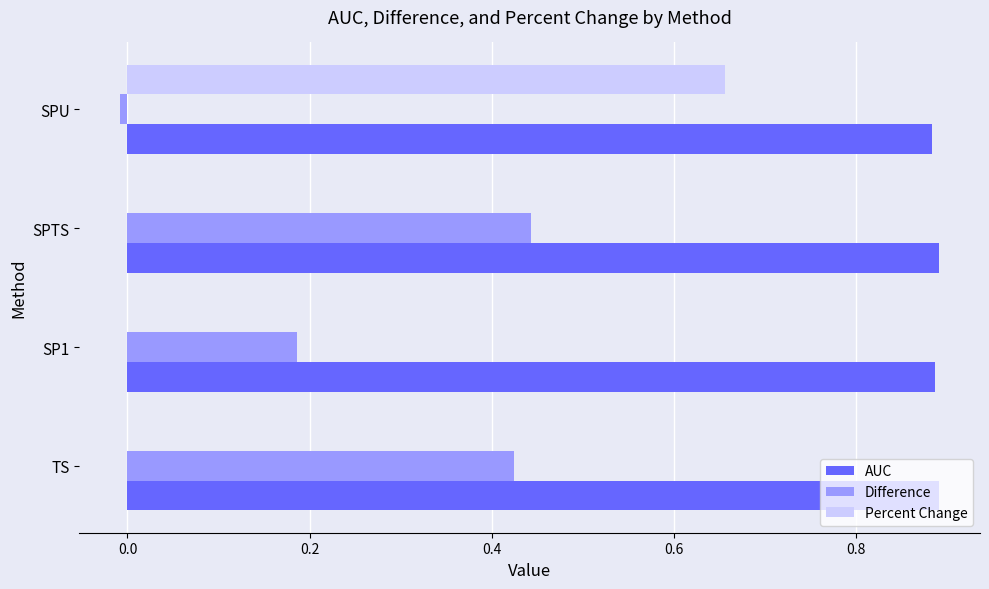

Which category has the highest value in the Percent Change series?

SPU